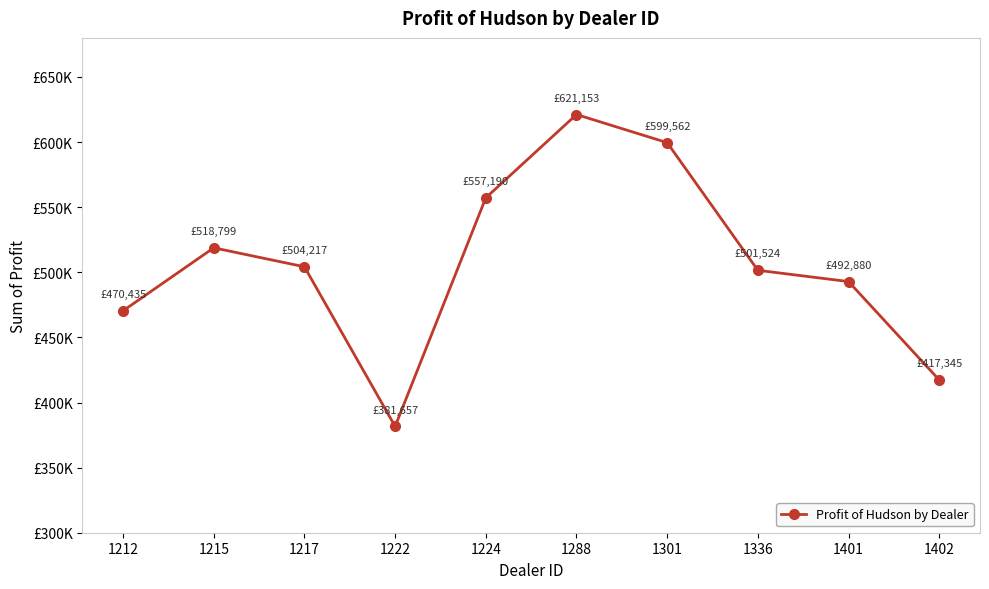

What is the sum of the values at 1402 and 1222?

799002.0